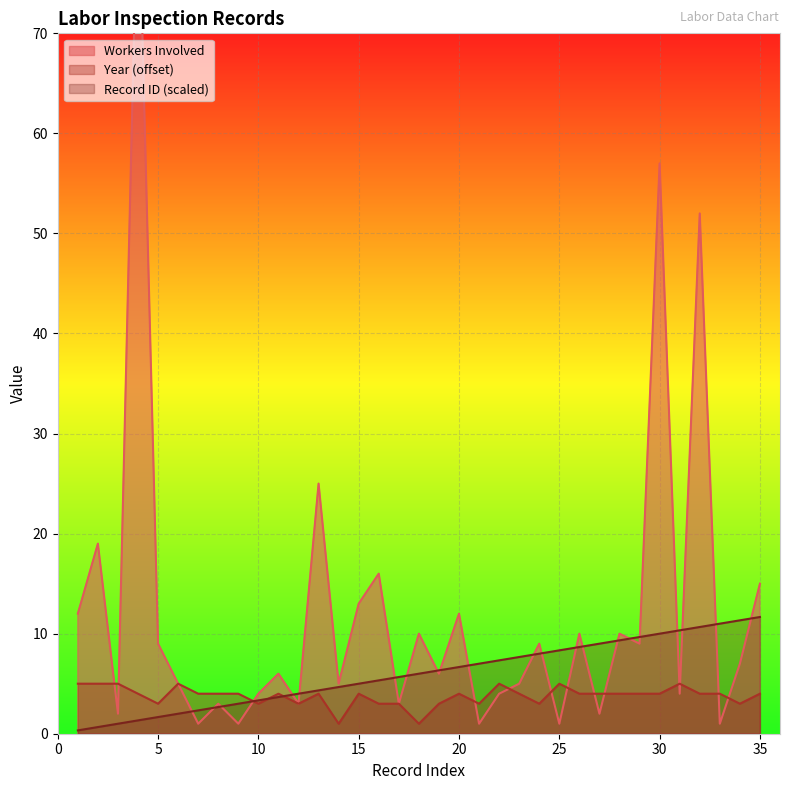

Rank the series by their maximum value, from highest to lowest.

Workers Involved, Record ID, Year